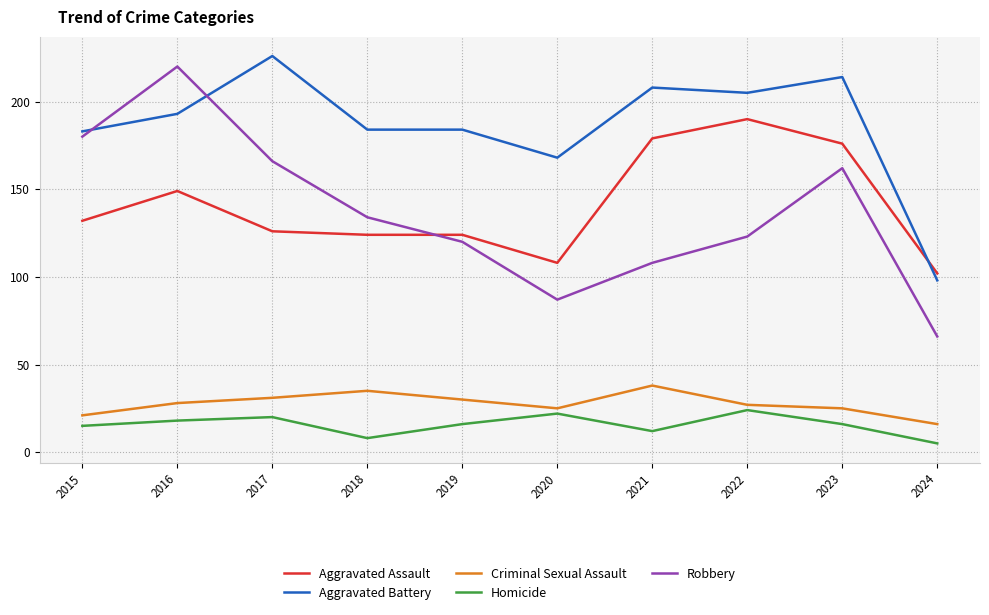

Rank the series at 2016 from lowest to highest value.

Homicide, Criminal Sexual Assault, Aggravated Assault, Aggravated Battery, Robbery